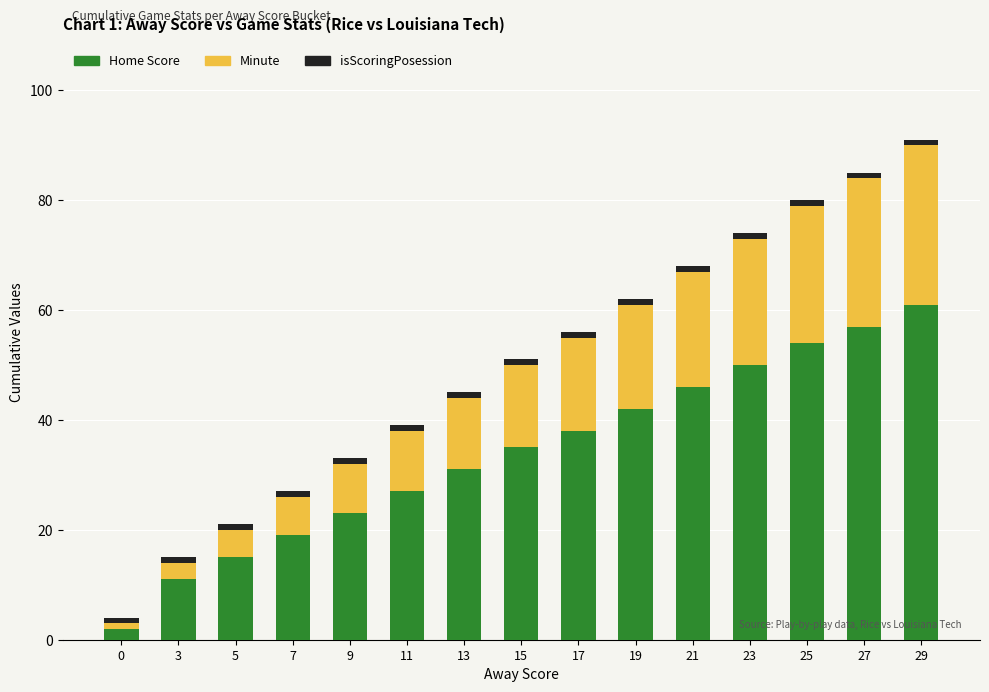

How many categories are shown in the chart?

15